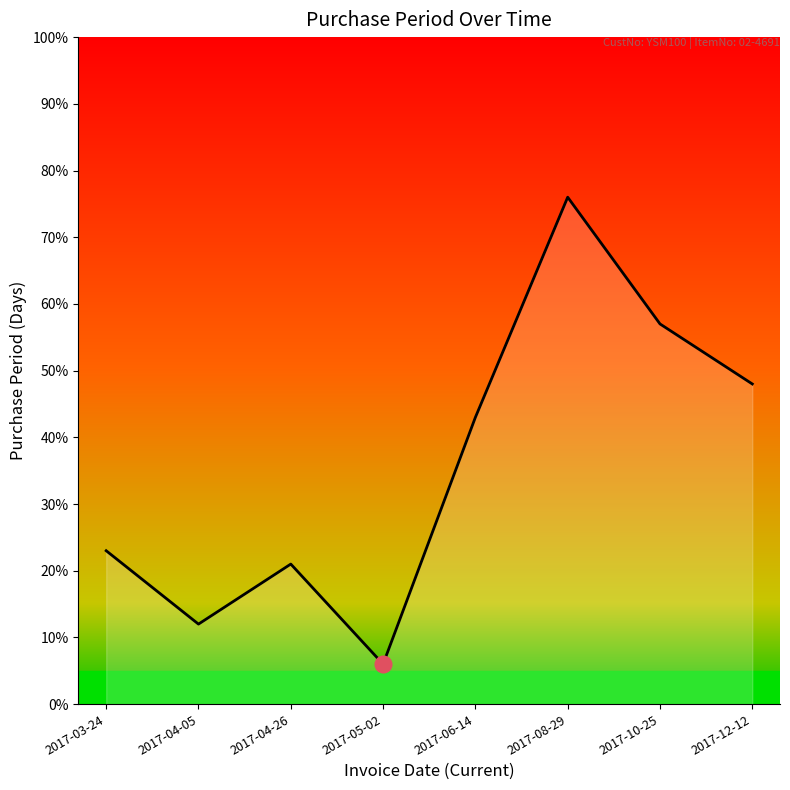

How many values are below 43?

4